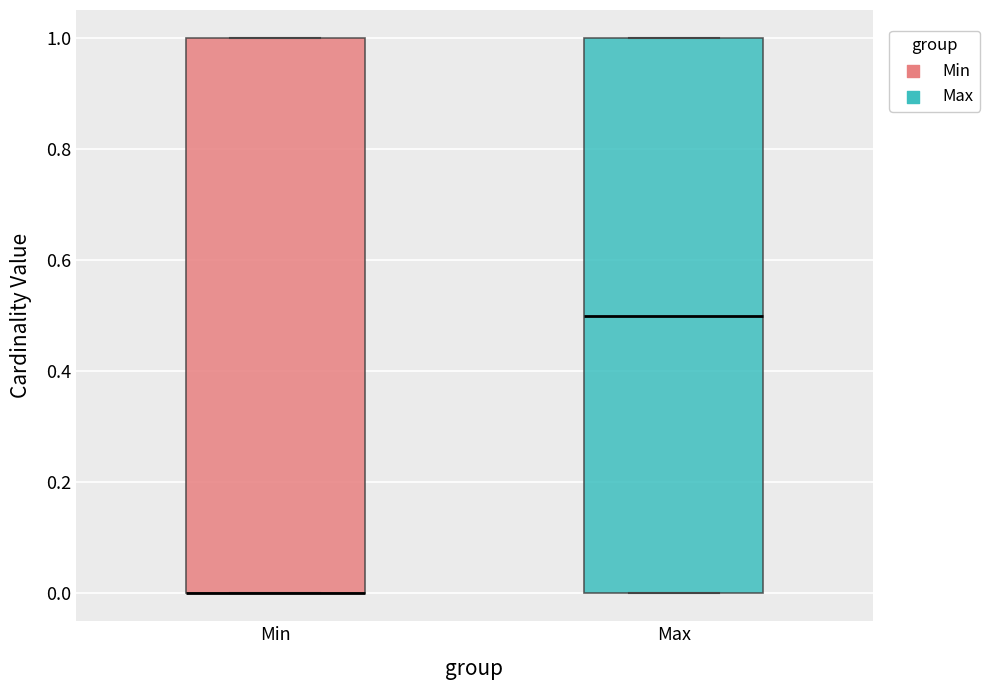

Reading left to right, read every box against the y-axis: the position of its median line, the range the box covers, and the ends of its whiskers. The values are not printed on the chart, so give them approximately, as read against the axis.

Min: median 0.0 (drawn on the box's lower edge), box 0.0 to 1.0, whiskers 0.0 to 1.0
Max: median 0.5, box 0.0 to 1.0, whiskers 0.0 to 1.0